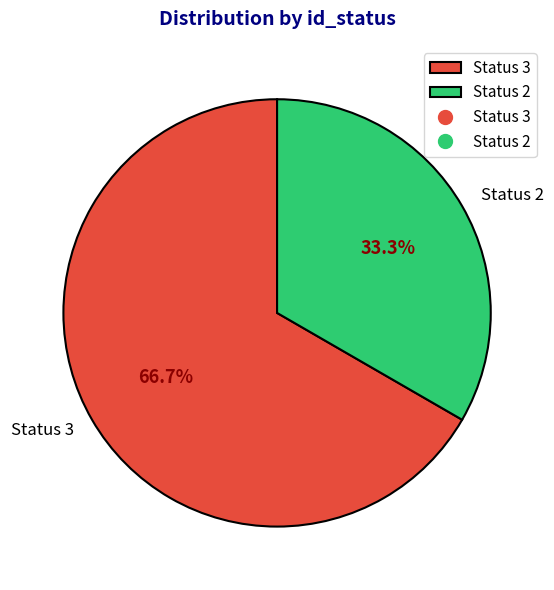

Does any single category account for the majority?

Yes